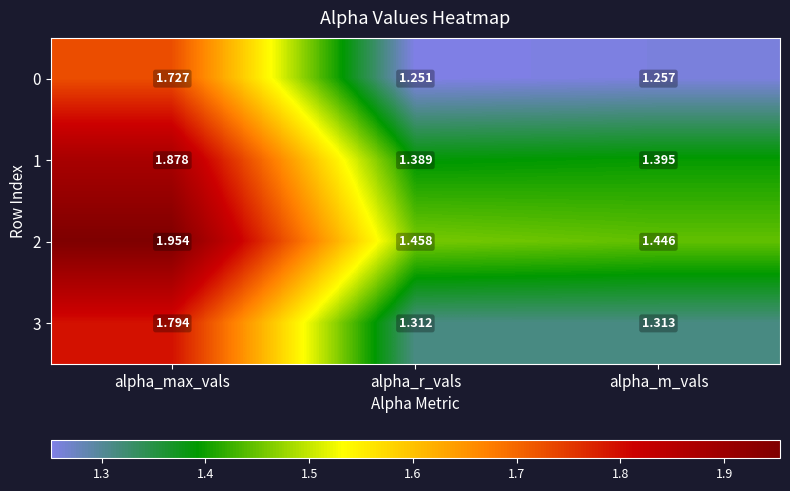

Which label corresponds to the smallest value in the chart?

alpha_r_vals